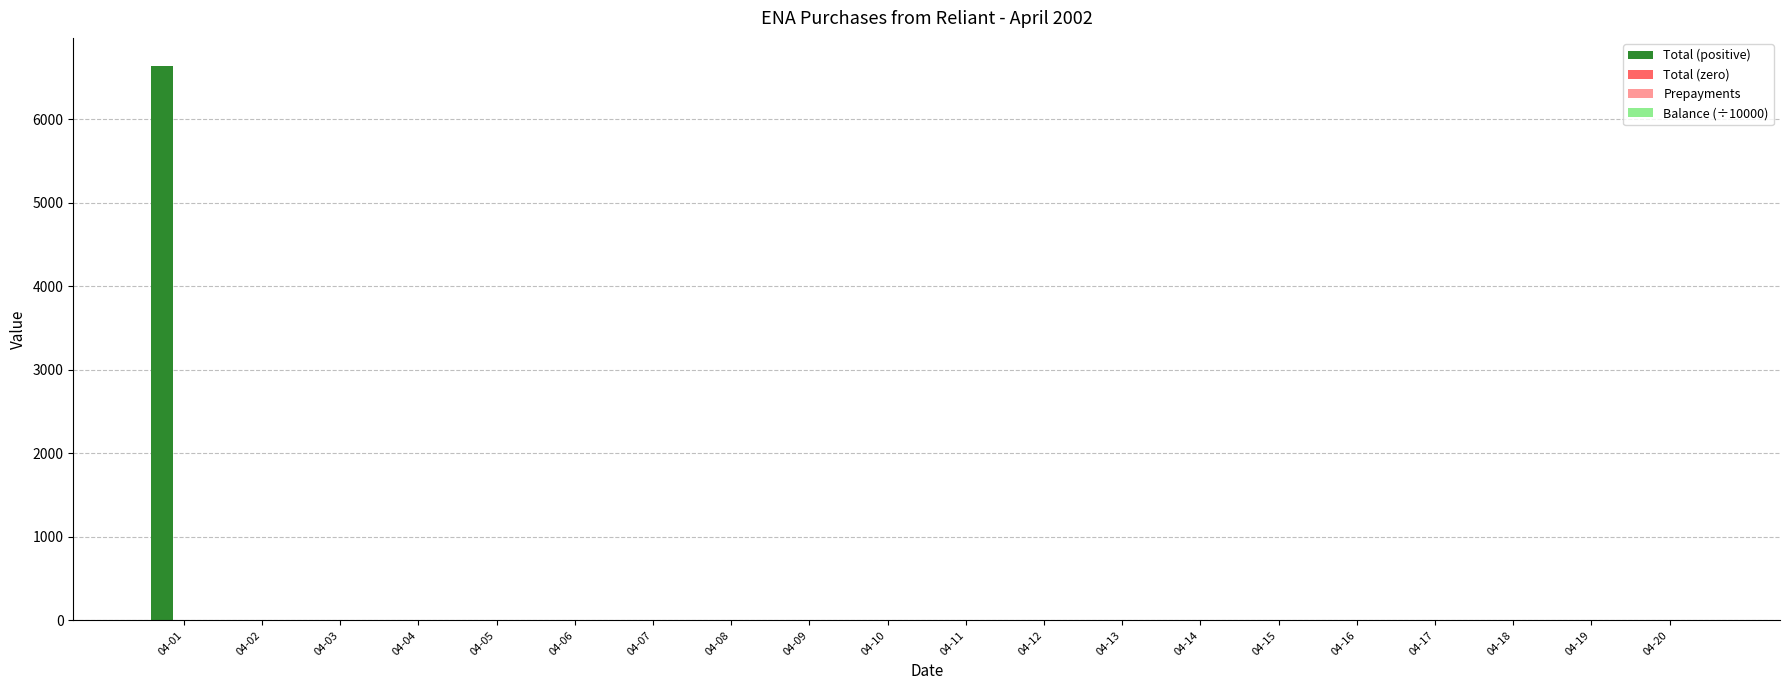

What is the maximum value shown in the chart?

6640.0